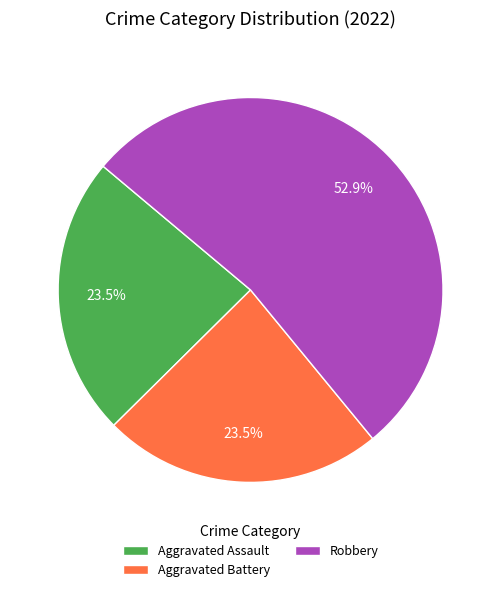

How many segments does this pie chart have?

3